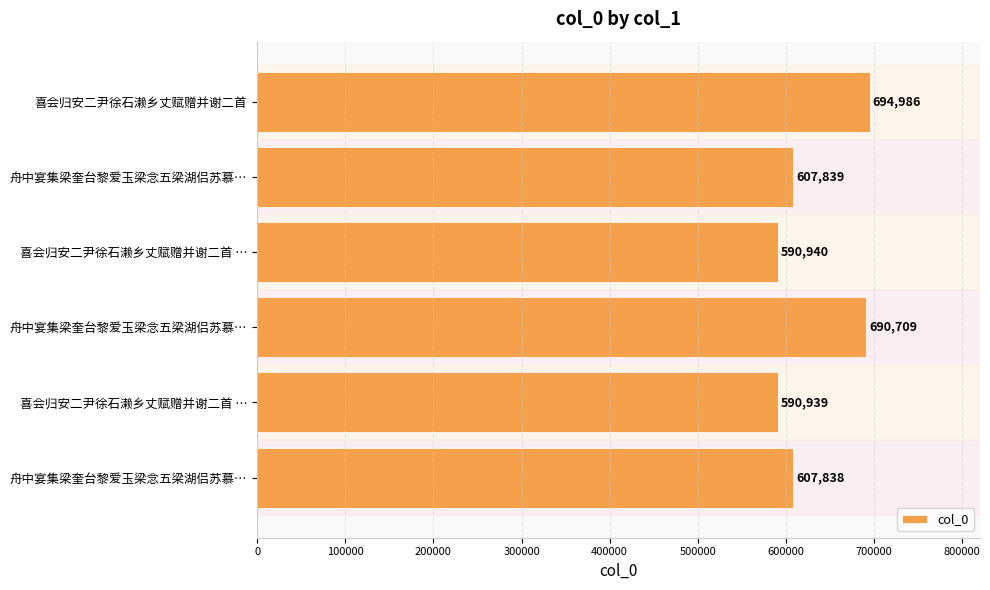

How many distinct data groups are displayed?

1